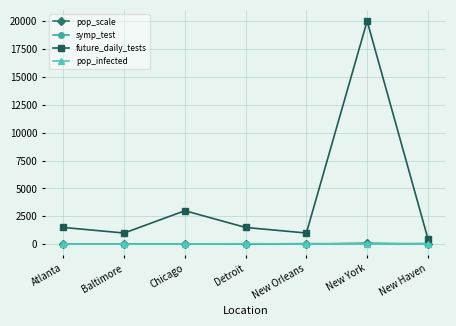

Which series has the widest spread of values?

future_daily_tests